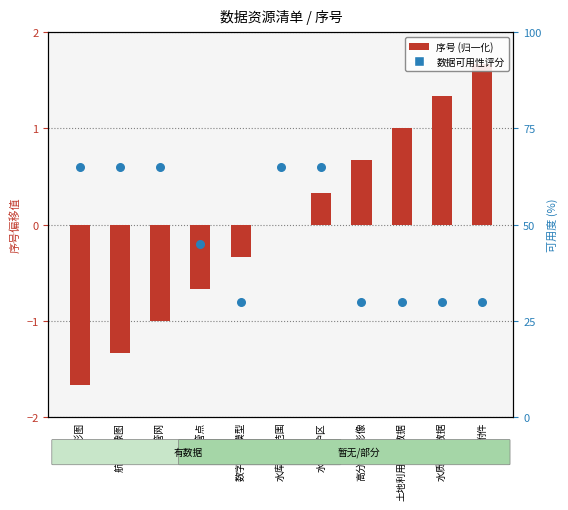

At which category is the sum across all series the highest?

水源保护区